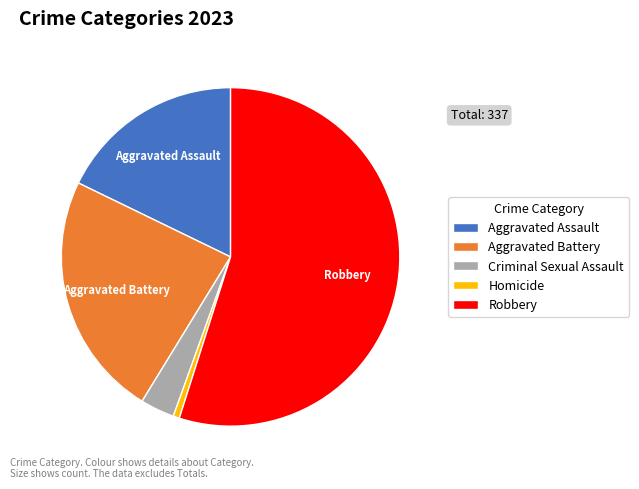

Rank the categories by value from lowest to highest.

Homicide, Criminal Sexual Assault, Aggravated Assault, Aggravated Battery, Robbery